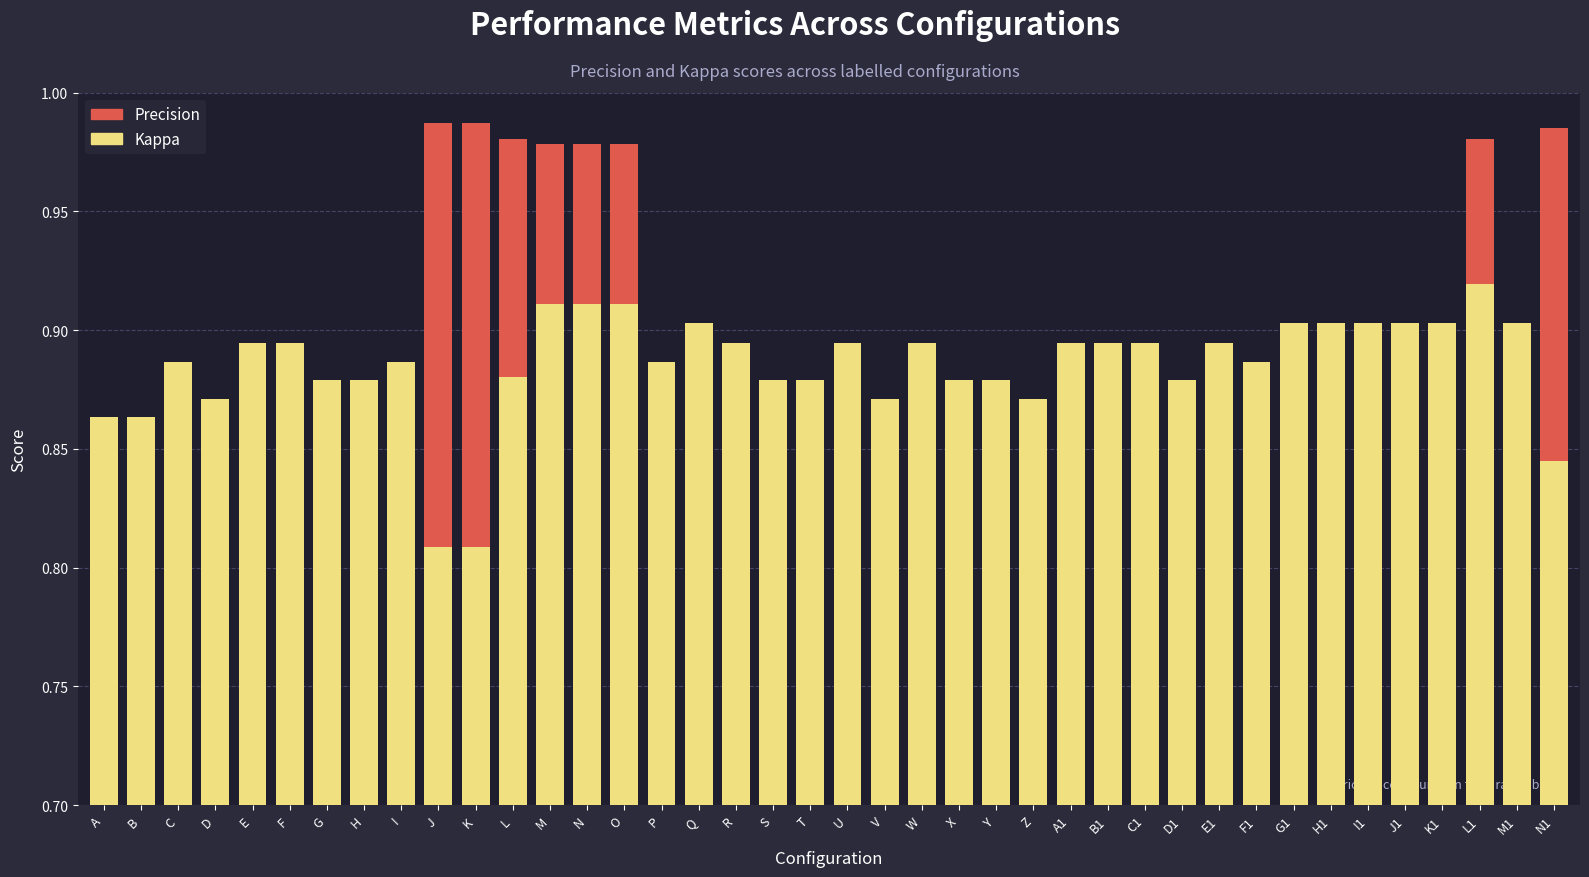

Is the value of Precision at L1 greater than the value of Kappa at T?

Yes